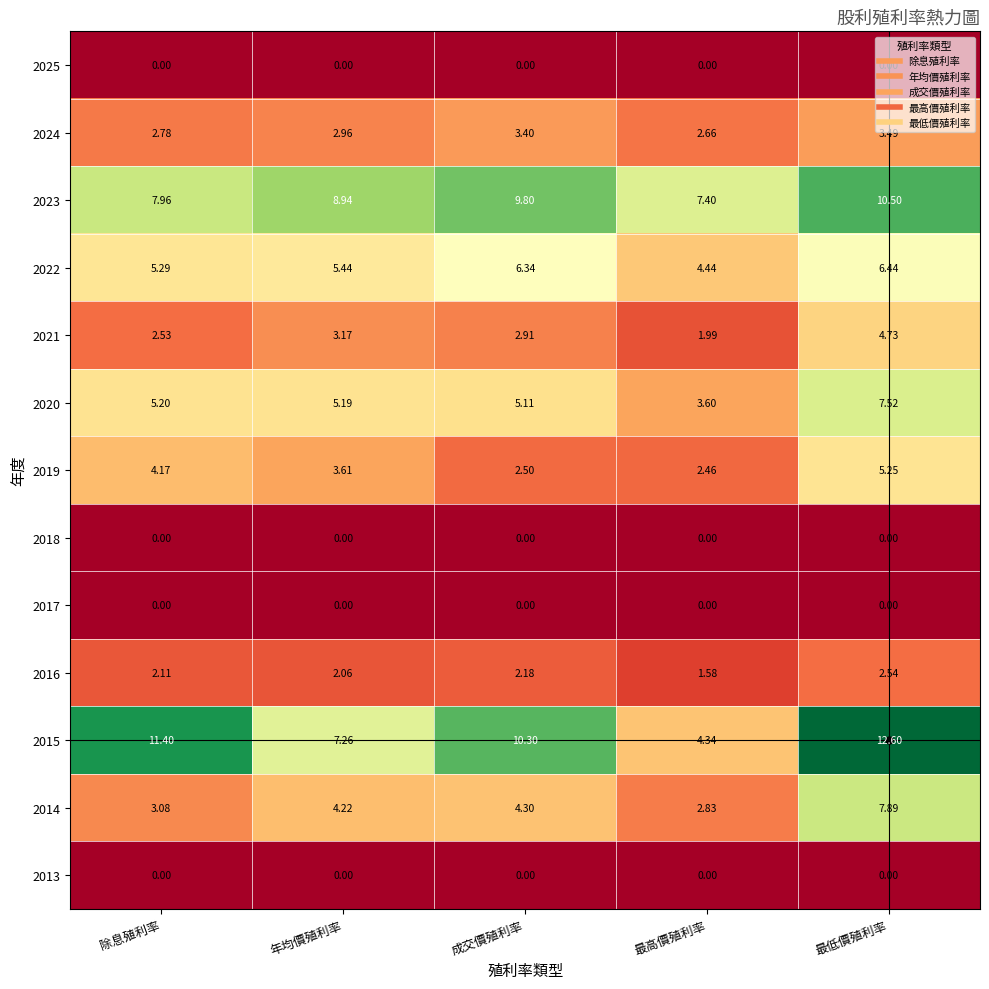

Is the value of 2015 at 最低價殖利率 greater than the value of 2021 at 最低價殖利率?

Yes